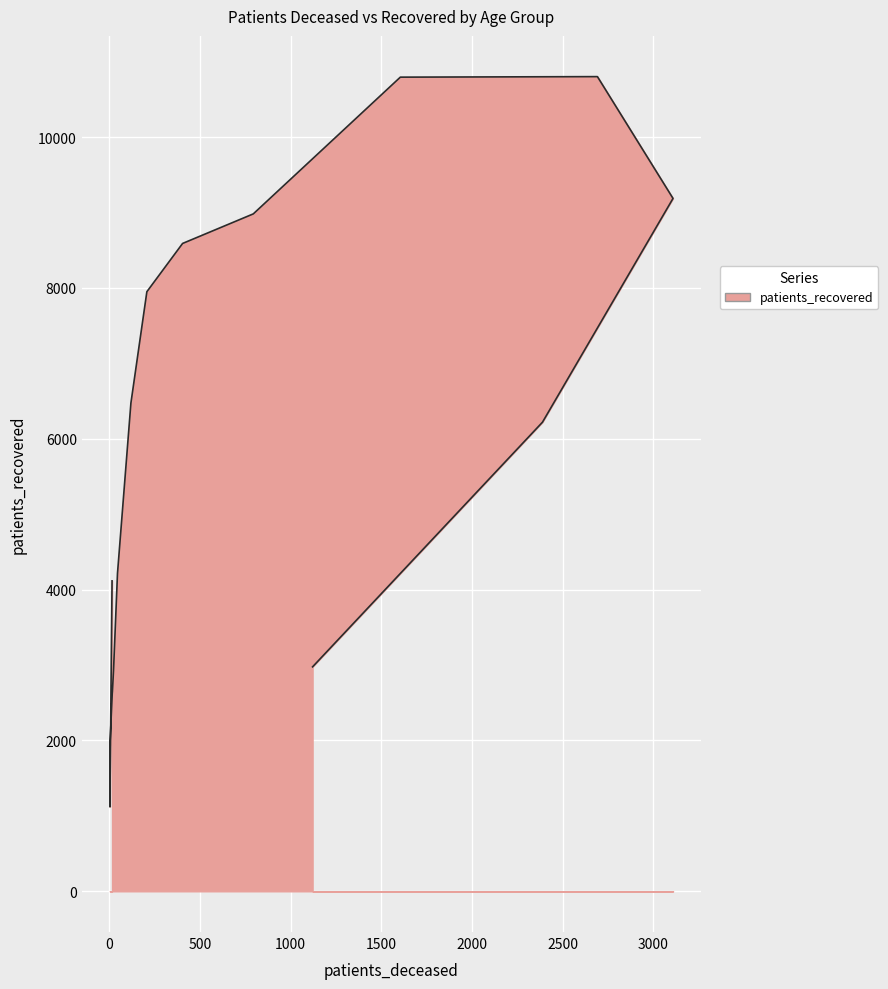

True or false: there are more than 1 points higher than both neighbors.

False